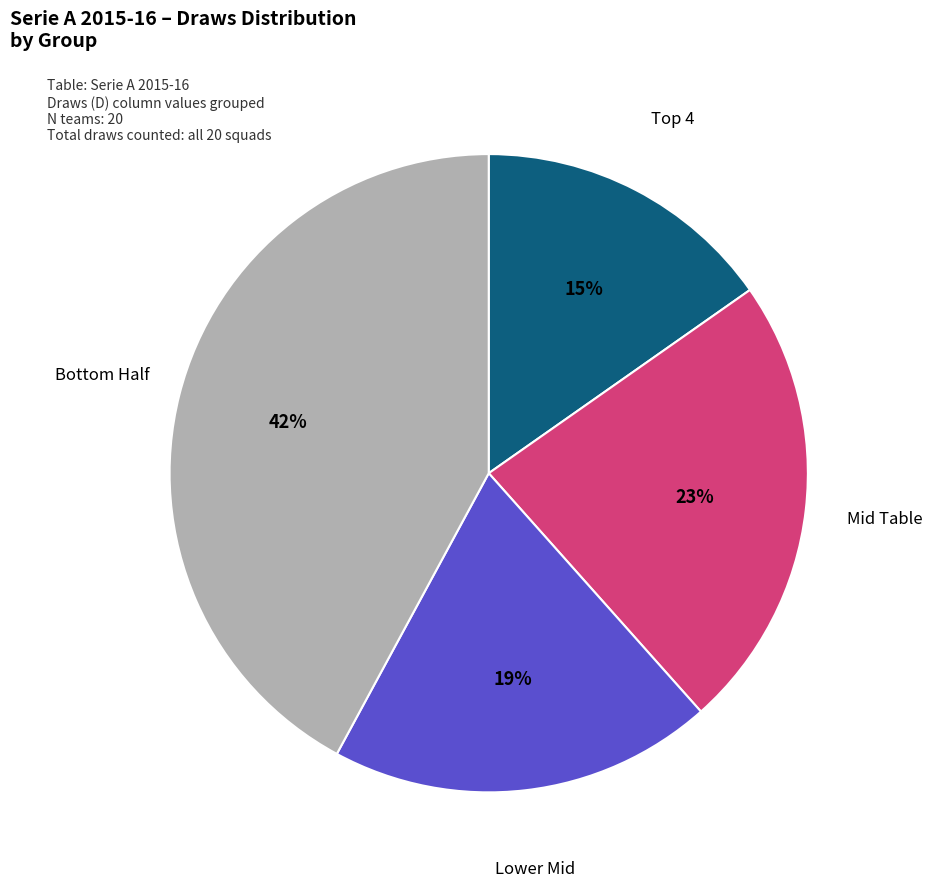

Is there any slice that represents more than half of the pie?

No